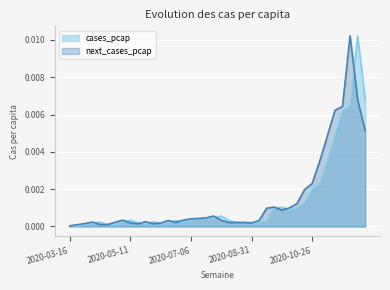

The next_cases_pcap series shows 0.0 at 2020-05-18. True or false?

True